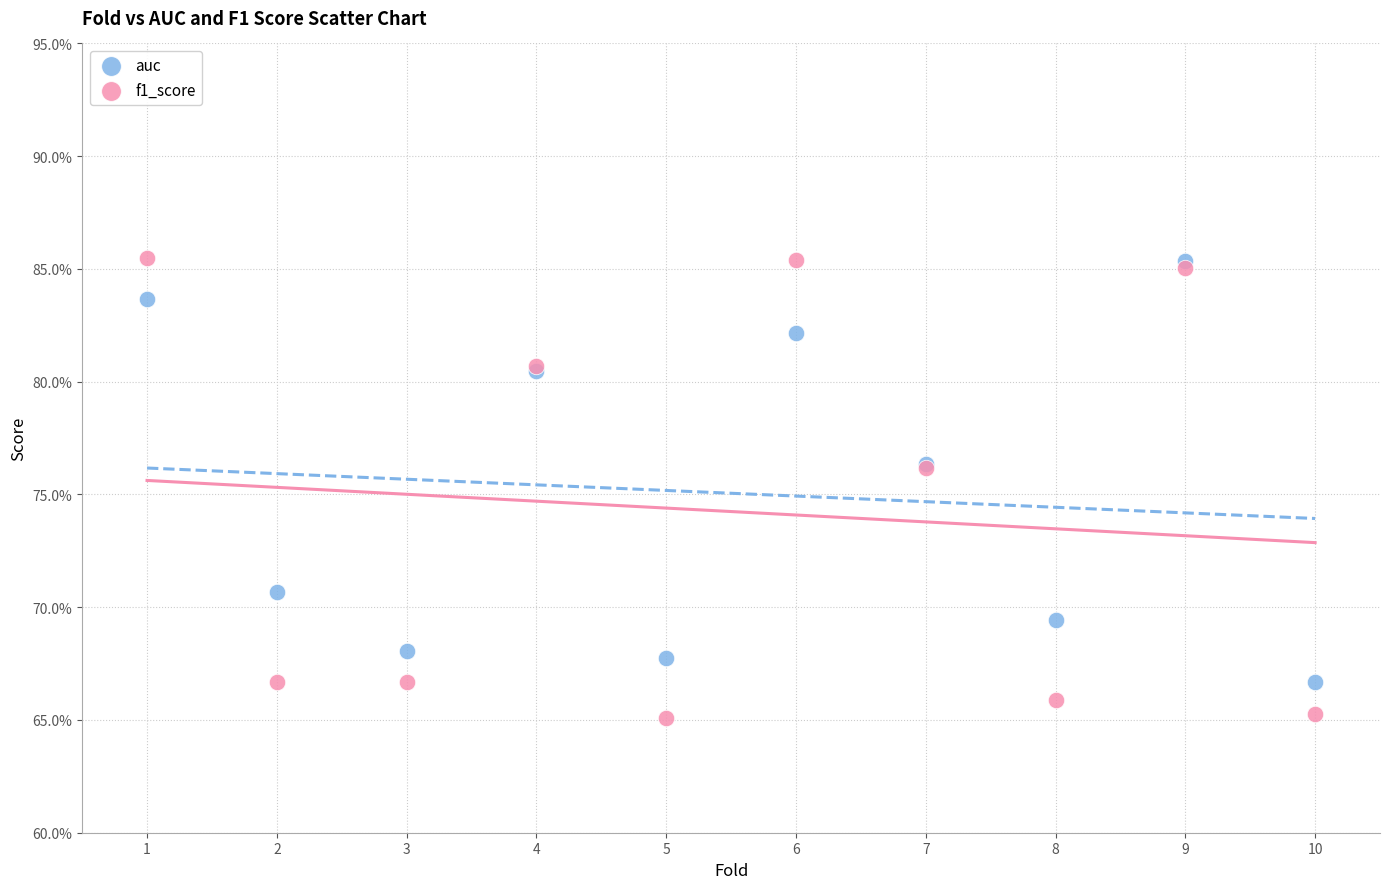

Which series has the widest spread of Y values?

f1_score